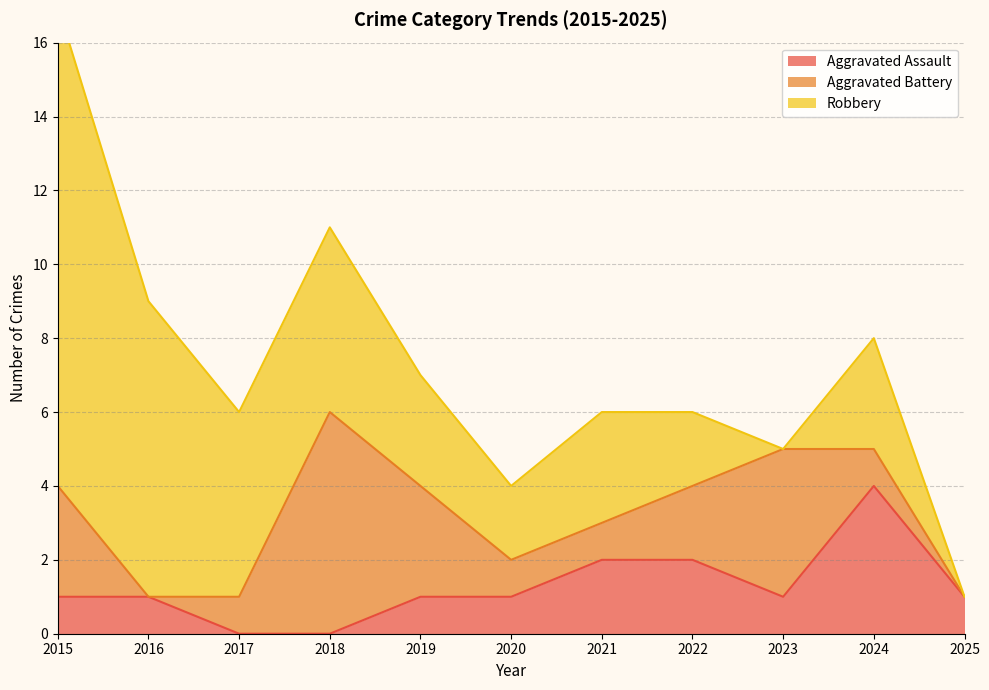

After their last crossing, which series has the higher values: Aggravated Battery or Robbery?

Robbery